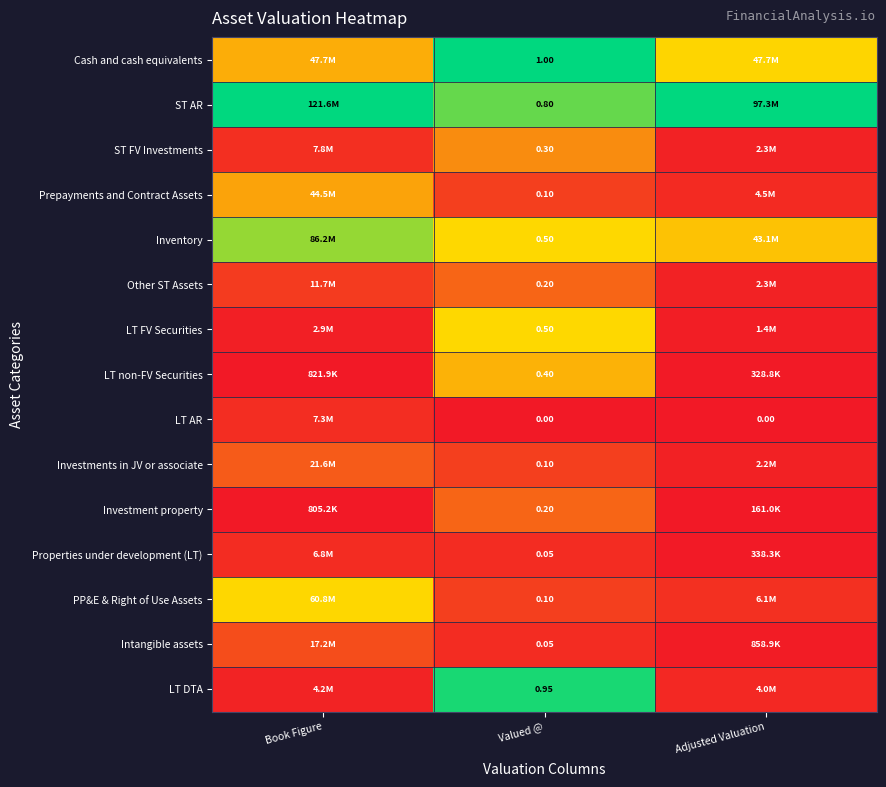

True or false: Other ST Assets has a value of 0.2 at Valued @.

True